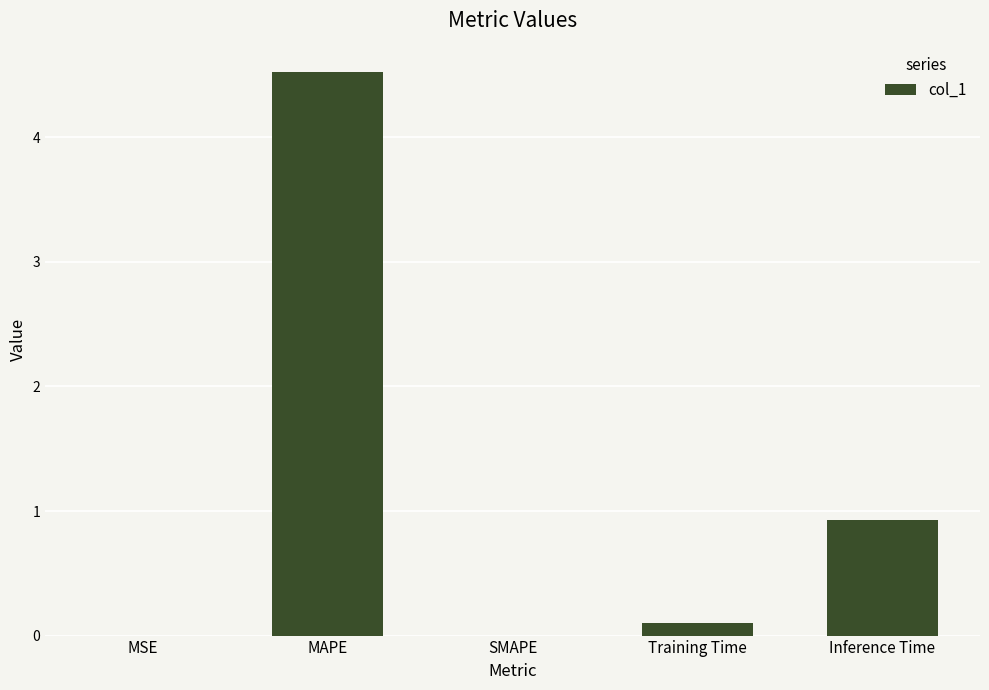

Is it true that the value at Inference Time is 0.4?

False